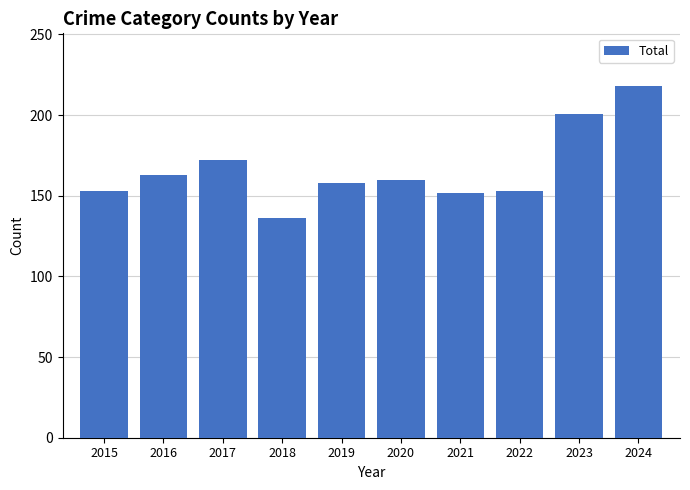

Are the bars grouped side by side (vs. stacked)?

No